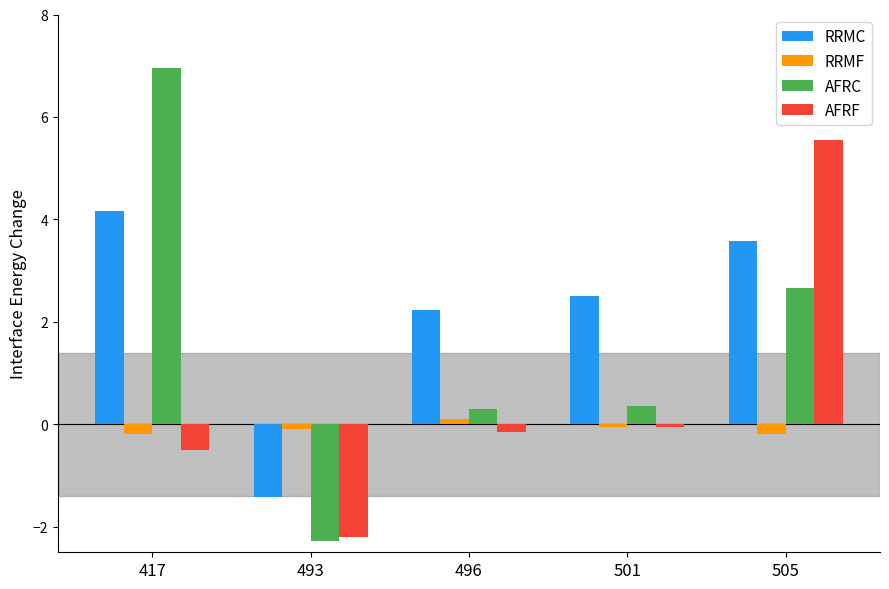

What is the difference between the AFRC values at 493 and 505?

5.0